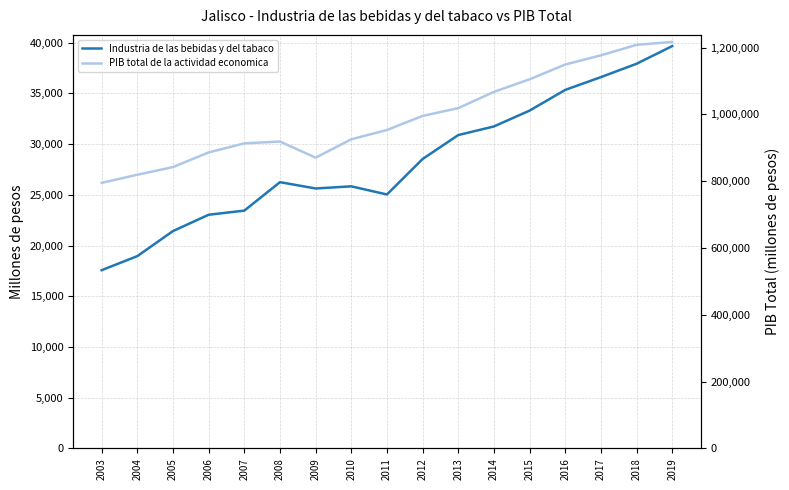

Between 2016 and 2019, which series saw the biggest shift?

PIB total de la actividad economica